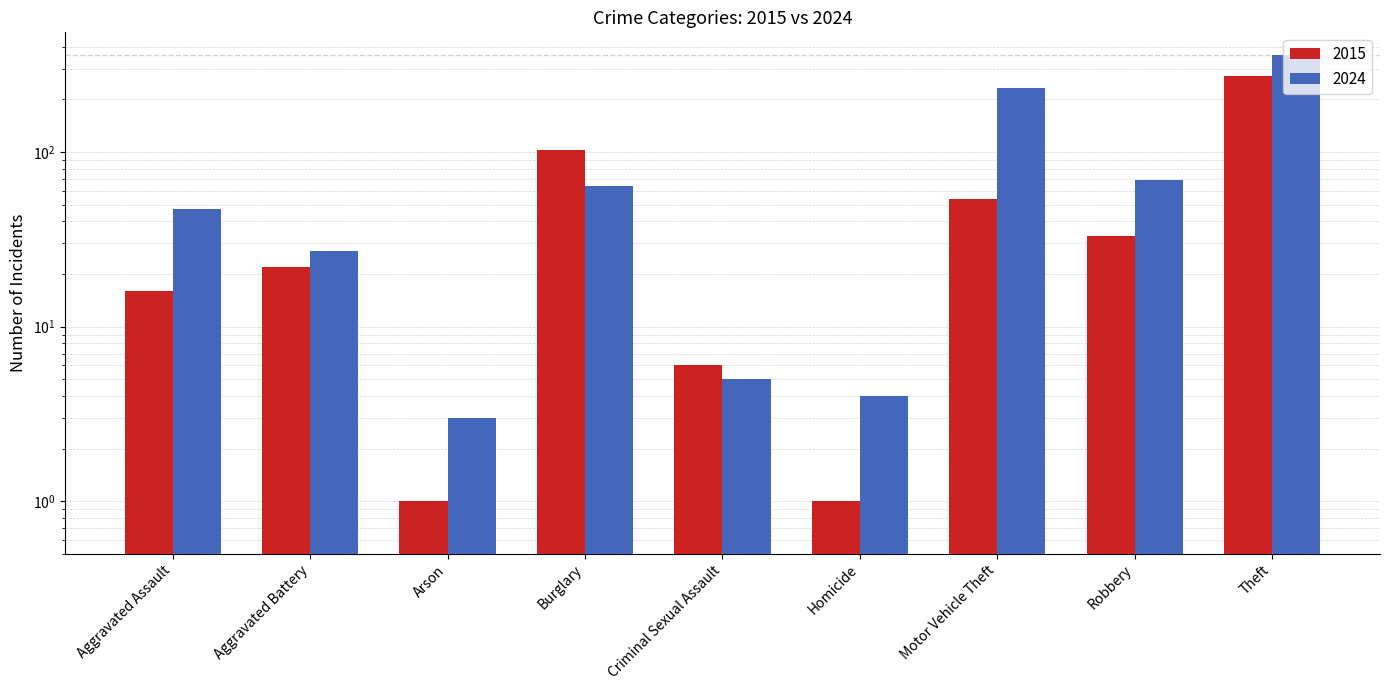

What is the total value across all series at Criminal Sexual Assault?

11